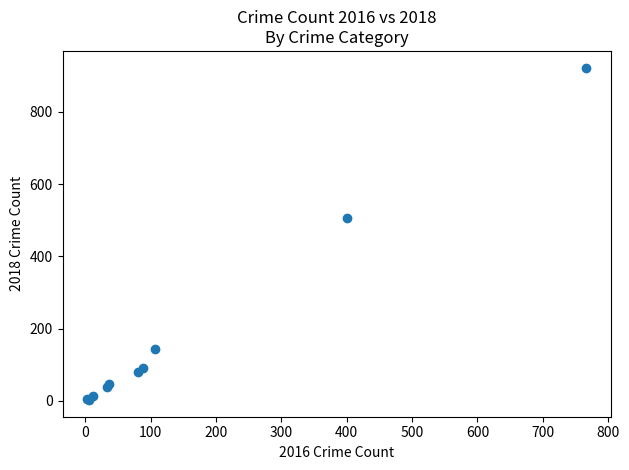

What Y value in the scatter plot is closest to 462?

505